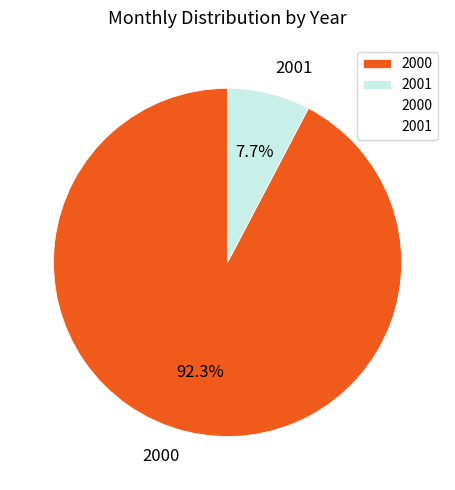

To the nearest percent, what portion does 2000 represent?

92%